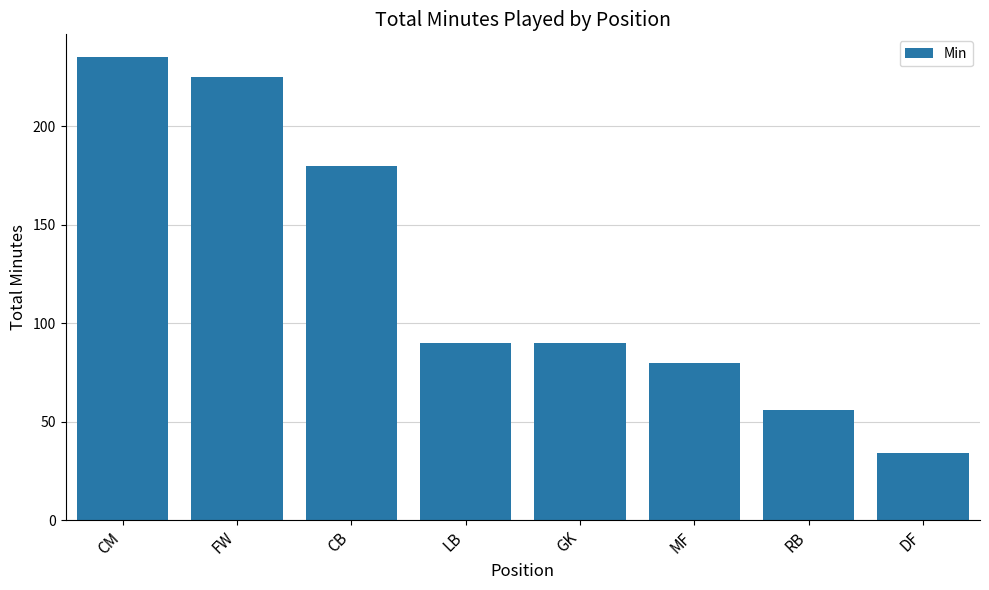

Count the number of data series in this chart.

1